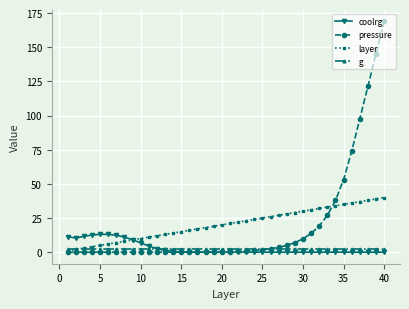

Does the chart have visible grid lines?

Yes